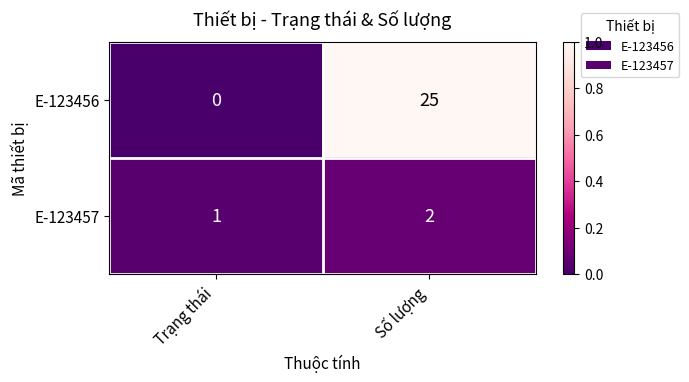

Rank the series by their maximum value, from highest to lowest.

E-123456, E-123457